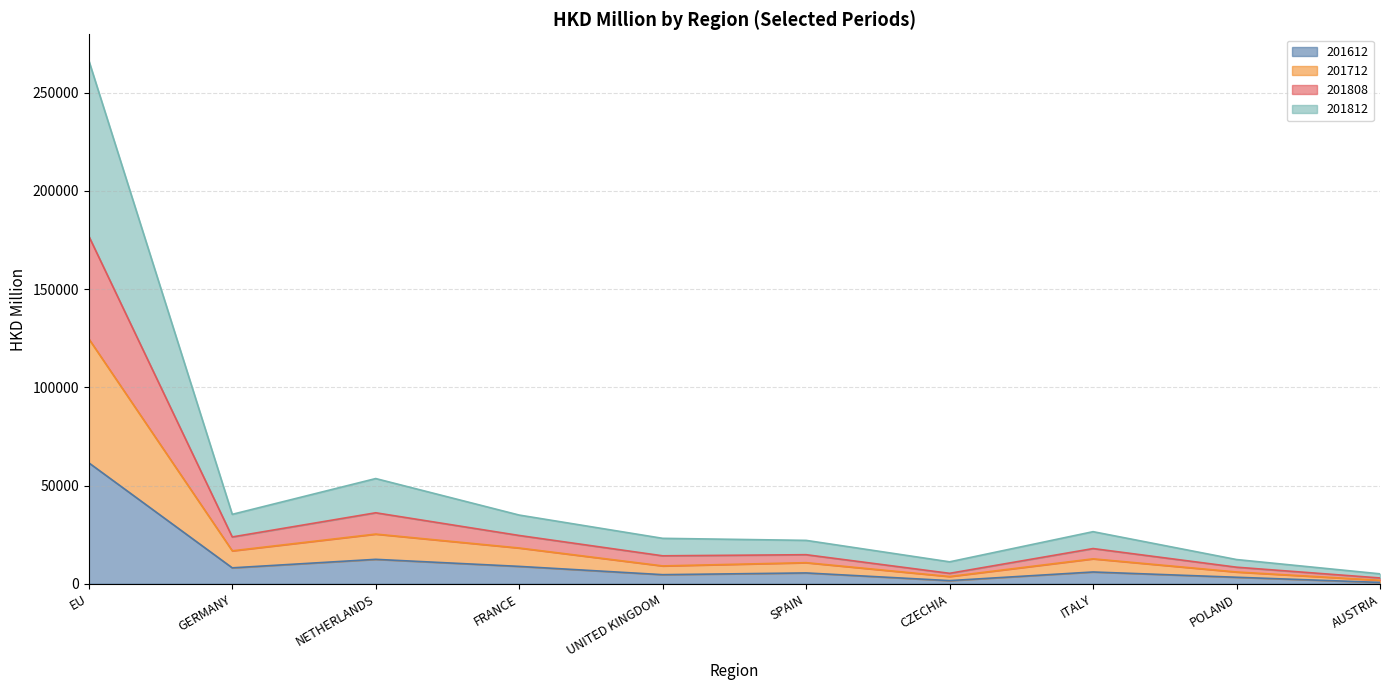

Where is 201612 nearest to the value 31128?

NETHERLANDS